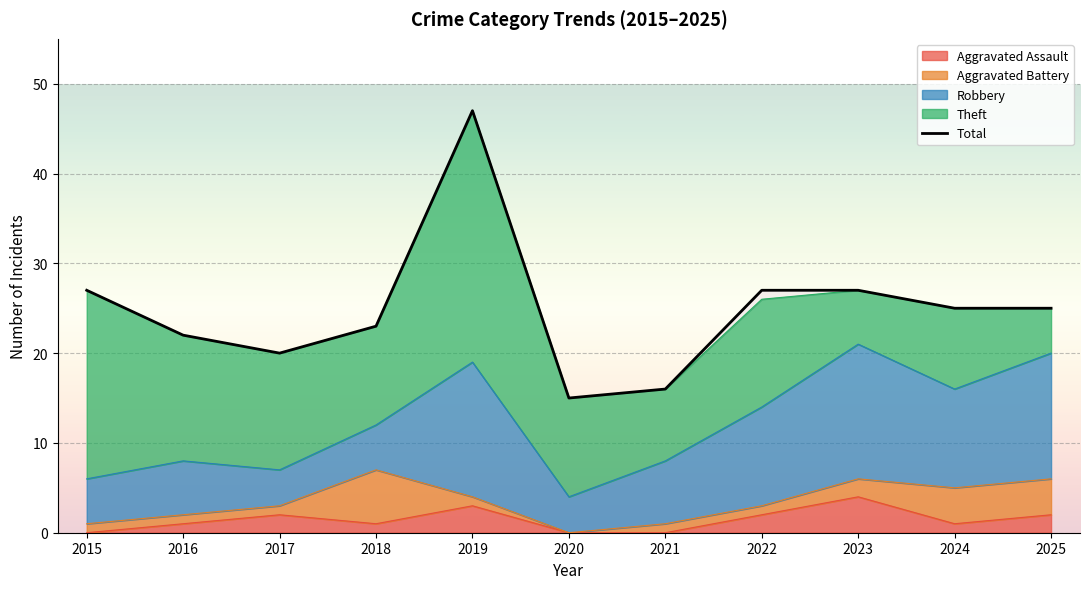

Rank the categories by value from highest to lowest.

2019, 2015, 2022, 2023, 2024, 2025, 2018, 2016, 2017, 2021, 2020